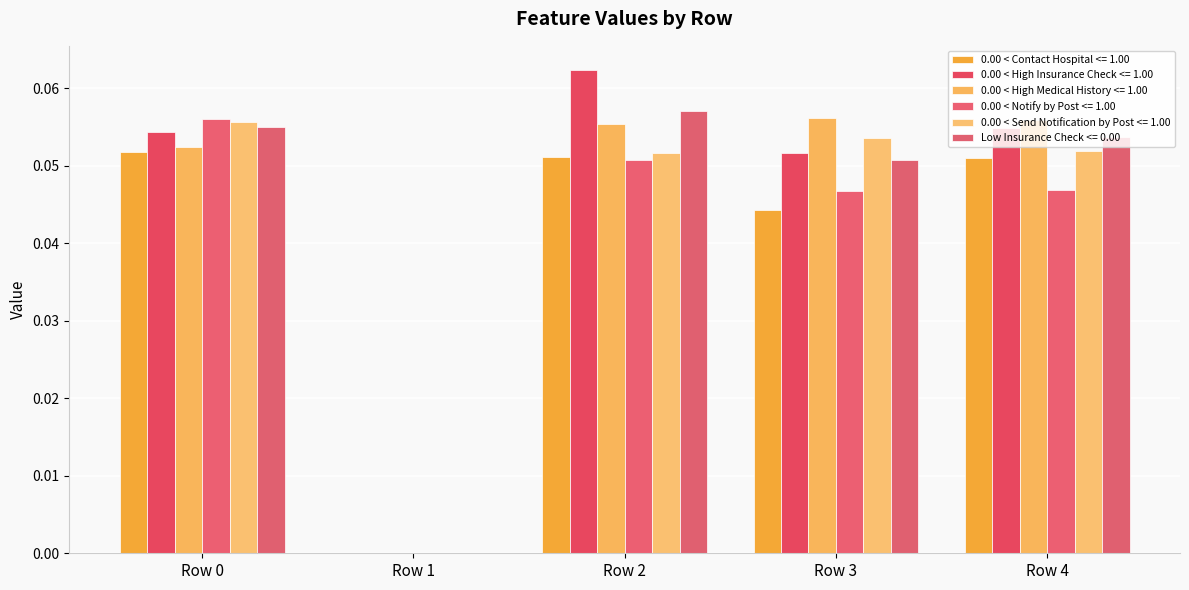

How many positive values does the 0.00 < High Insurance Check <= 1.00 series have?

4